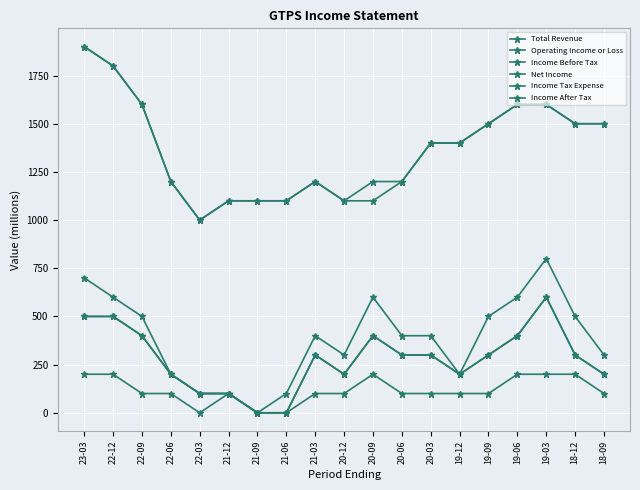

Which series has the widest spread of values?

Total Revenue